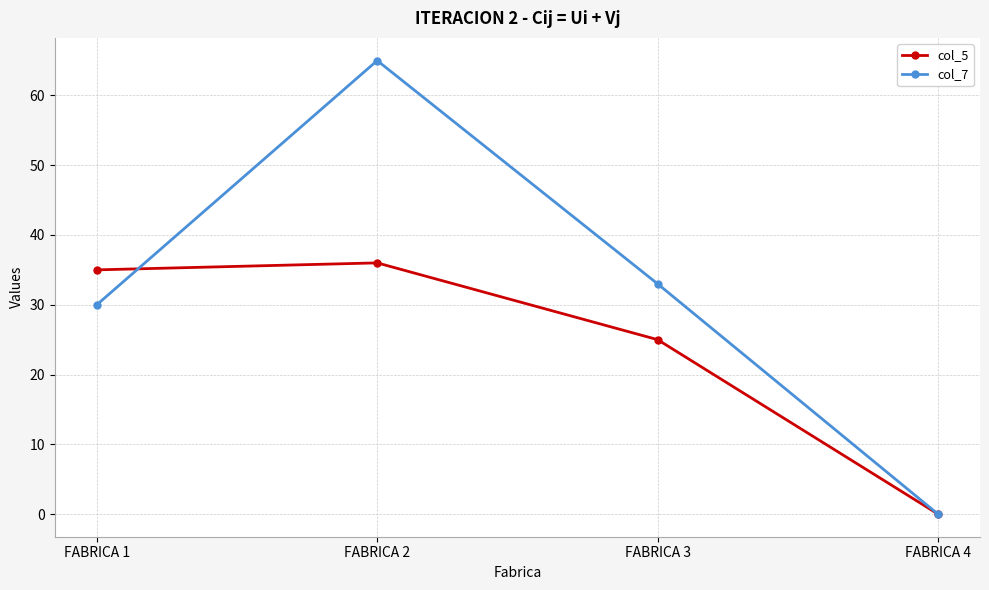

What are all the series names shown in the legend?

col_5, col_7